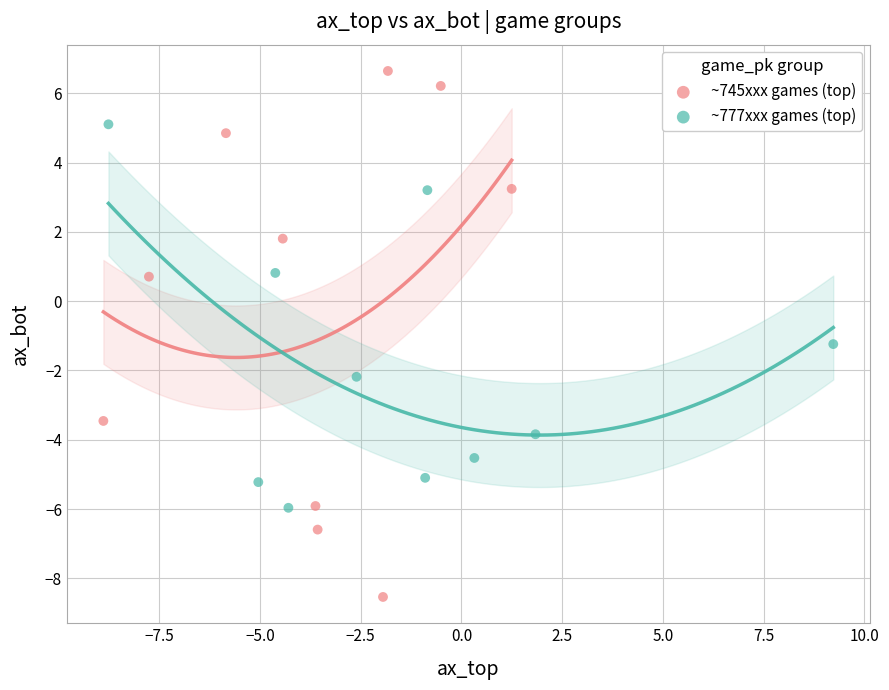

Which series has the largest Y range (max minus min)?

~745xxx games (top)